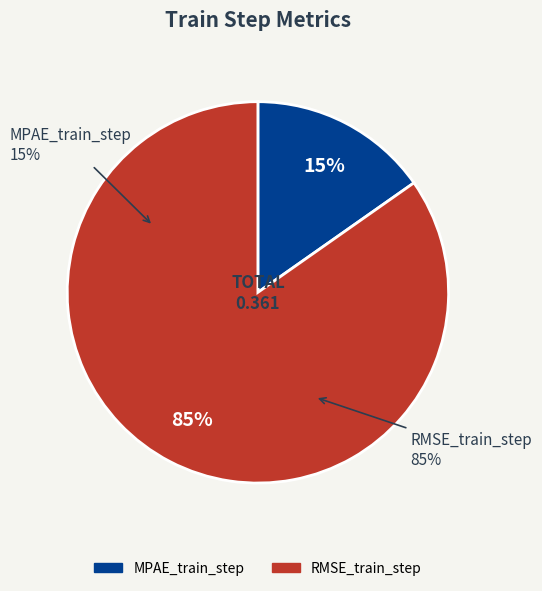

Count the number of slices in the pie.

2